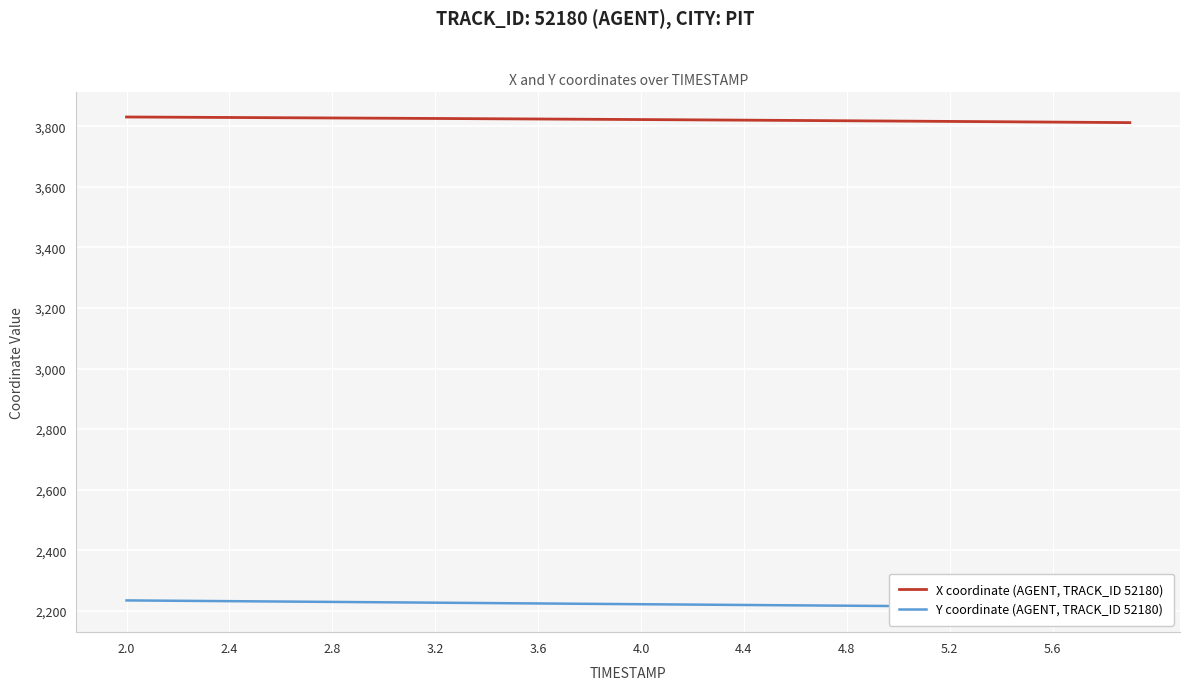

What is the minimum value for X coordinate (AGENT, TRACK_ID 52180)?

3812.5